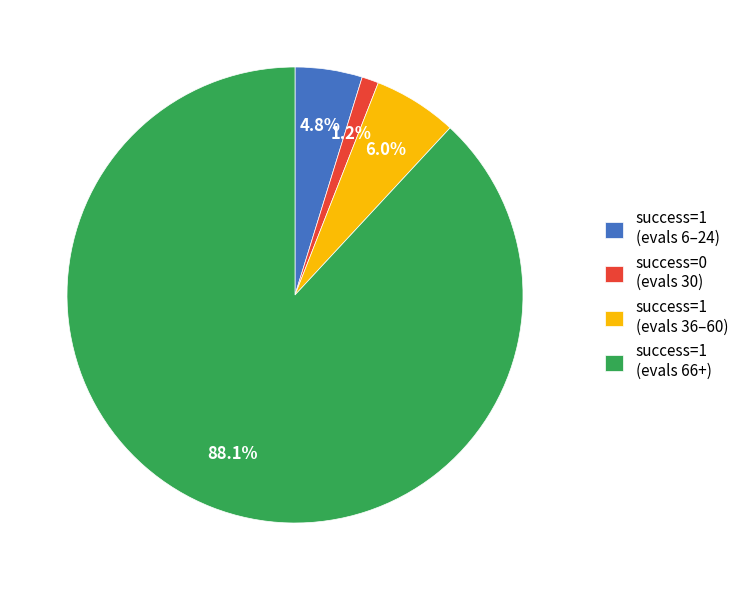

Count the number of slices in the pie.

4